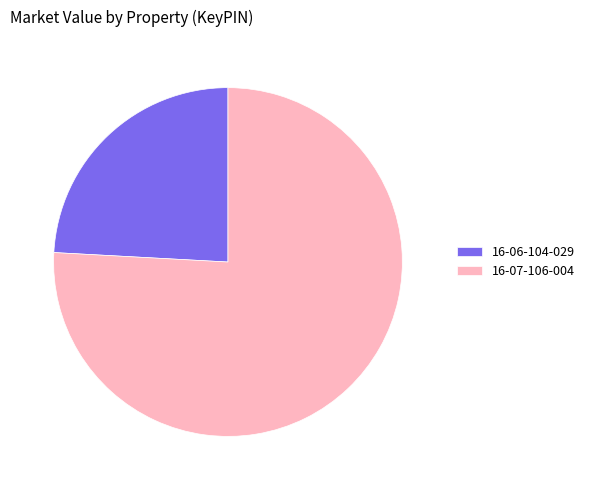

What is the majority slice?

16-07-106-004